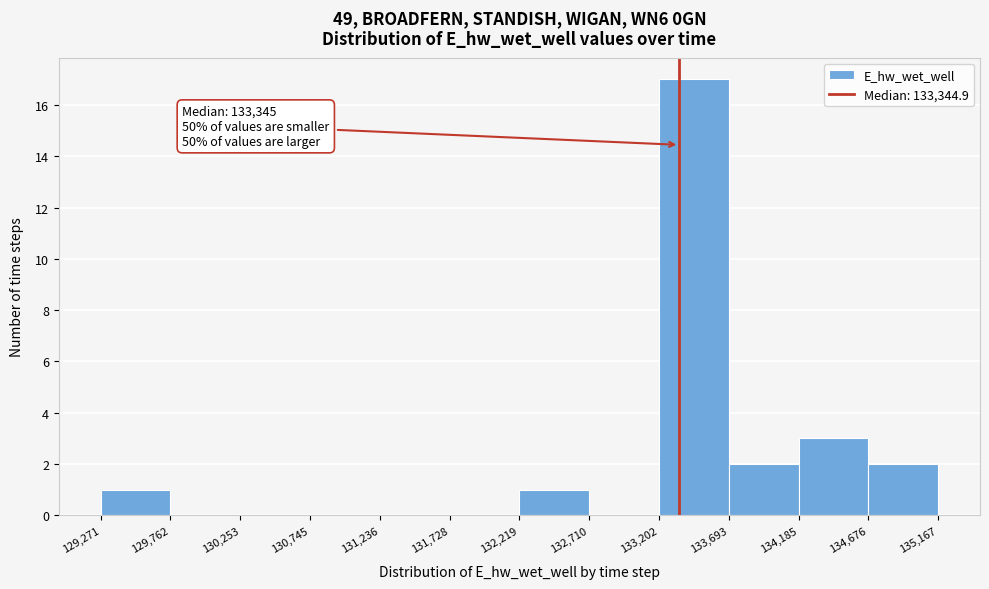

Over which range of the x-axis is the bar tallest?

133,202 to 133,693